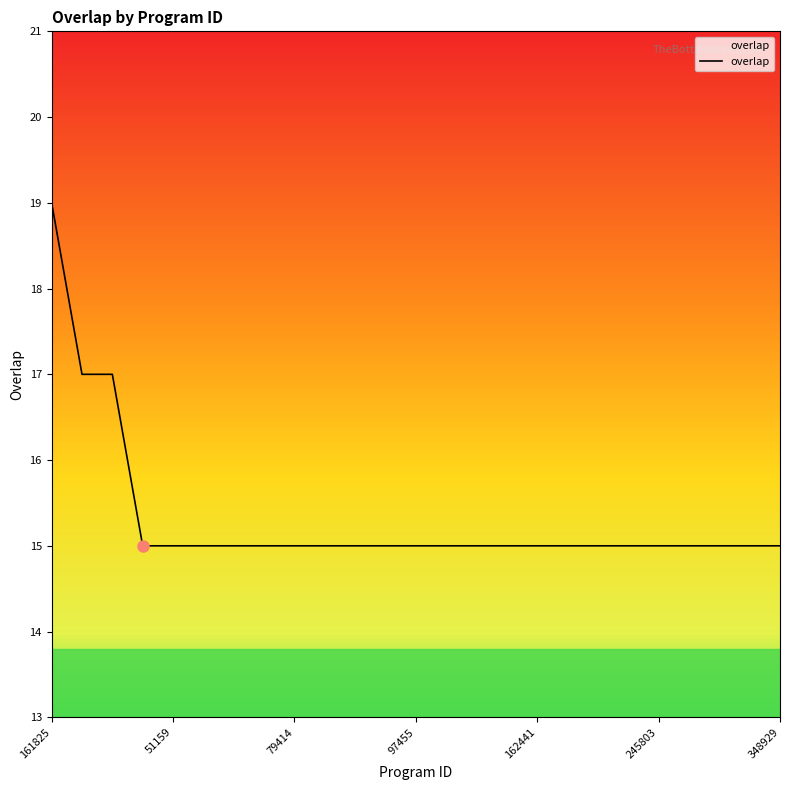

What is the maximum value shown in the chart?

19